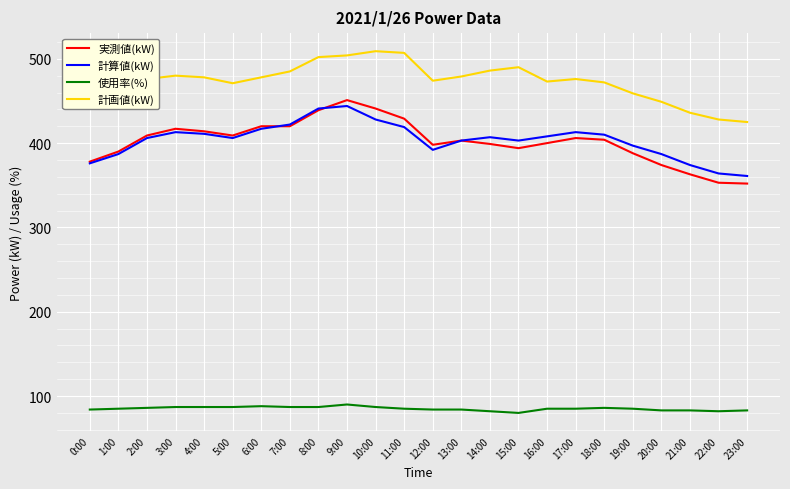

True or false: 実測値(kW) and 使用率(%) intersect in this chart.

False